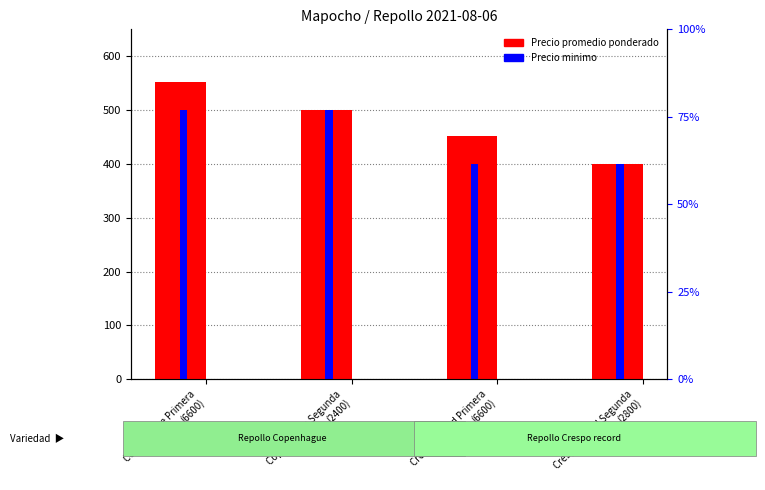

What is the label of the 4th bar from the left?

Crespo record Segunda
(2800)